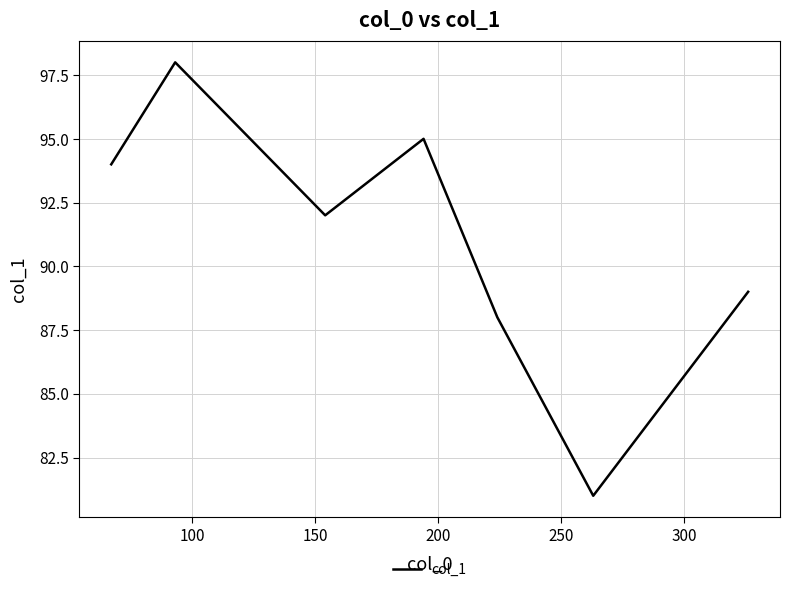

What is the average value?

91